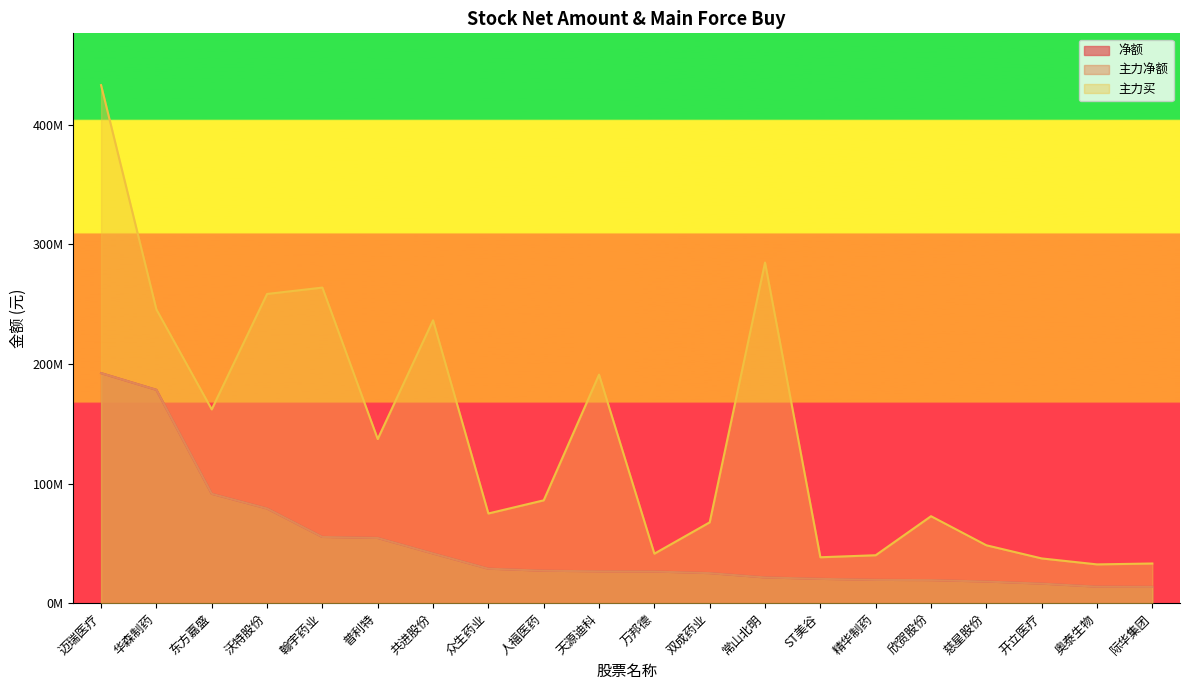

True or false: 净额 and 主力买 intersect in this chart.

False